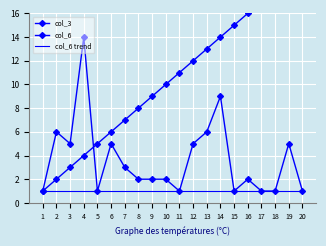

Reading left to right, what are all the values shown in this chart?

col_3: 1=1	2=2	3=3	4=4	5=5	6=6	7=7	8=8	9=9	10=10	11=11	12=12	13=13	14=14	15=15	16=16	17=17	18=18	19=19	20=20
col_6: 1=1	2=6	3=5	4=14	5=1	6=5	7=3	8=2	9=2	10=2	11=1	12=5	13=6	14=9	15=1	16=2	17=1	18=1	19=5	20=1